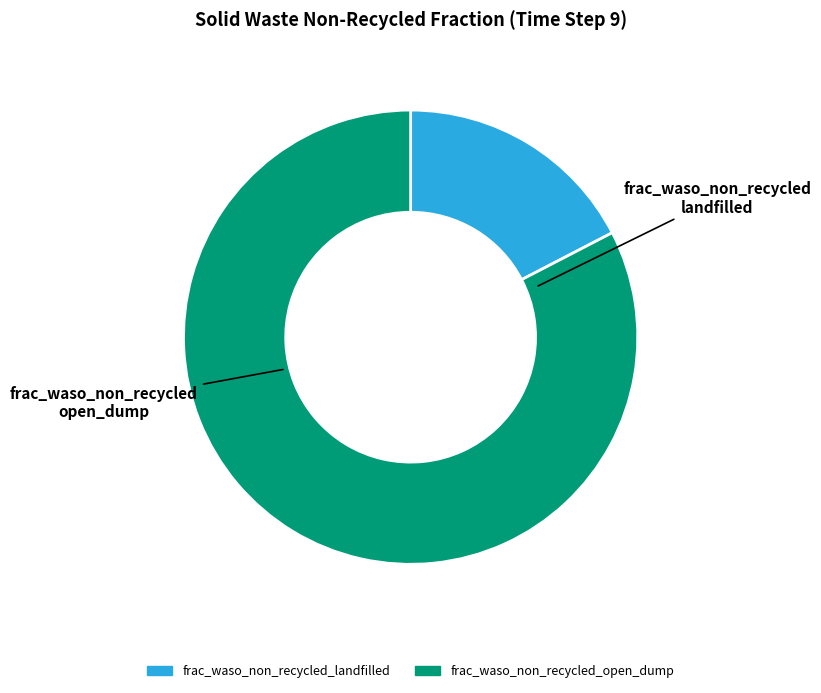

Which category has the biggest portion of the pie?

frac_waso_non_recycled_open_dump